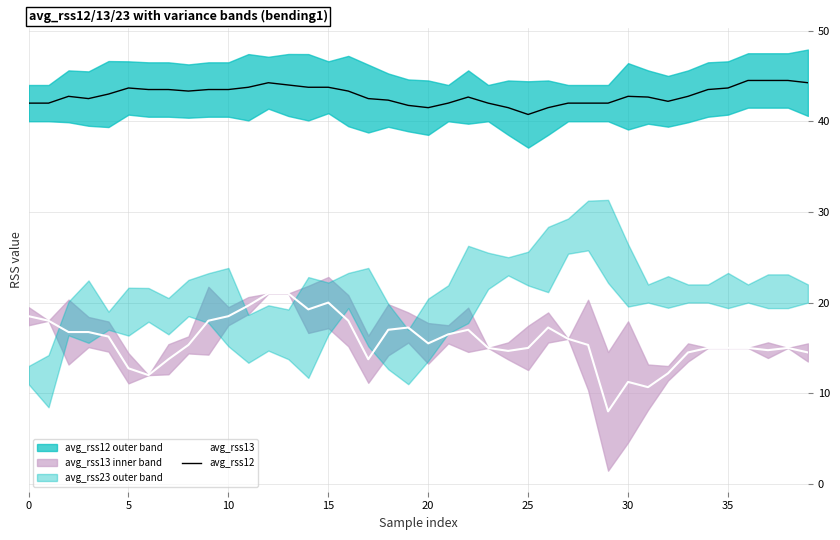

Reading left to right, extract all data points from this chart.

avg_rss13: 18.5	18.0	16.8	16.8	16.2	12.8	12.0	13.8	15.3	18.0	18.5	19.7	21.0	21.0	19.2	20.0	18.0	13.8	17.0	17.2	15.5	16.5	17.0	15.0	14.7	15.0	17.2	16.0	15.3	8.0	11.2	10.7	12.2	14.5	15.0	15.0	15.0	14.8	15.0	14.5
avg_rss12: 42.0	42.0	42.8	42.5	43.0	43.7	43.5	43.5	43.3	43.5	43.5	43.8	44.2	44.0	43.8	43.8	43.3	42.5	42.3	41.8	41.5	42.0	42.7	42.0	41.5	40.8	41.5	42.0	42.0	42.0	42.8	42.7	42.2	42.8	43.5	43.7	44.5	44.5	44.5	44.2